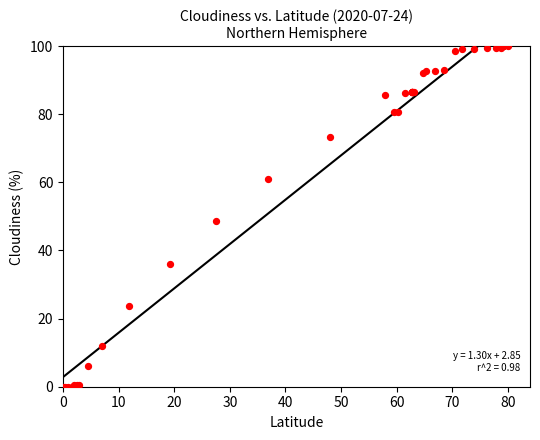

What Y value in the scatter plot is closest to 50?

48.5